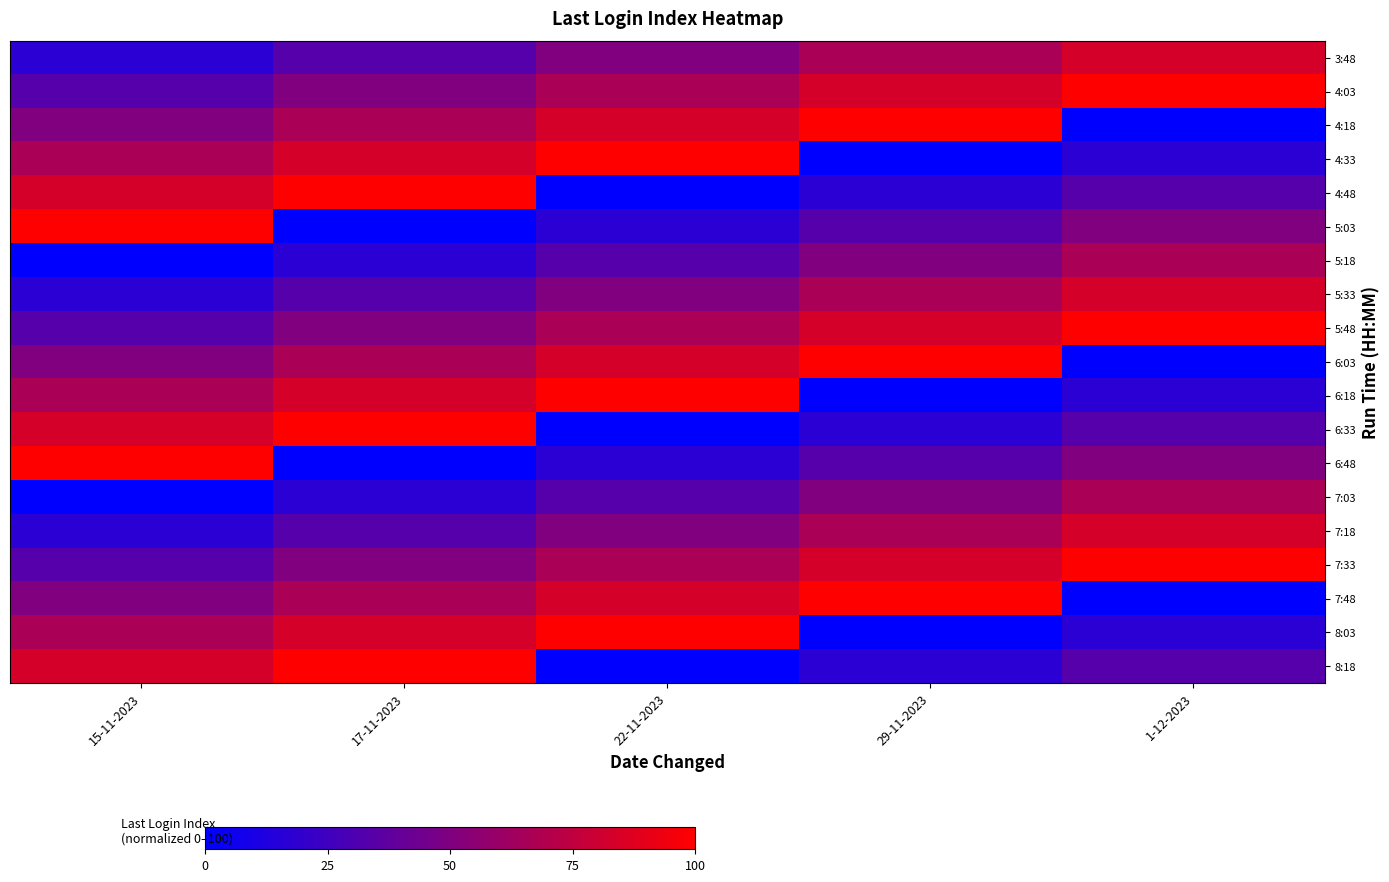

Reading left to right, transcribe all the data shown in this chart.

3:48: 15-11-2023=16.7	17-11-2023=33.3	22-11-2023=50.0	29-11-2023=66.7	1-12-2023=83.3
4:03: 15-11-2023=33.3	17-11-2023=50.0	22-11-2023=66.7	29-11-2023=83.3	1-12-2023=100.0
4:18: 15-11-2023=50.0	17-11-2023=66.7	22-11-2023=83.3	29-11-2023=100.0	1-12-2023=0.0
4:33: 15-11-2023=66.7	17-11-2023=83.3	22-11-2023=100.0	29-11-2023=0.0	1-12-2023=16.7
4:48: 15-11-2023=83.3	17-11-2023=100.0	22-11-2023=0.0	29-11-2023=16.7	1-12-2023=33.3
5:03: 15-11-2023=100.0	17-11-2023=0.0	22-11-2023=16.7	29-11-2023=33.3	1-12-2023=50.0
5:18: 15-11-2023=0.0	17-11-2023=16.7	22-11-2023=33.3	29-11-2023=50.0	1-12-2023=66.7
5:33: 15-11-2023=16.7	17-11-2023=33.3	22-11-2023=50.0	29-11-2023=66.7	1-12-2023=83.3
5:48: 15-11-2023=33.3	17-11-2023=50.0	22-11-2023=66.7	29-11-2023=83.3	1-12-2023=100.0
6:03: 15-11-2023=50.0	17-11-2023=66.7	22-11-2023=83.3	29-11-2023=100.0	1-12-2023=0.0
6:18: 15-11-2023=66.7	17-11-2023=83.3	22-11-2023=100.0	29-11-2023=0.0	1-12-2023=16.7
6:33: 15-11-2023=83.3	17-11-2023=100.0	22-11-2023=0.0	29-11-2023=16.7	1-12-2023=33.3
6:48: 15-11-2023=100.0	17-11-2023=0.0	22-11-2023=16.7	29-11-2023=33.3	1-12-2023=50.0
7:03: 15-11-2023=0.0	17-11-2023=16.7	22-11-2023=33.3	29-11-2023=50.0	1-12-2023=66.7
7:18: 15-11-2023=16.7	17-11-2023=33.3	22-11-2023=50.0	29-11-2023=66.7	1-12-2023=83.3
7:33: 15-11-2023=33.3	17-11-2023=50.0	22-11-2023=66.7	29-11-2023=83.3	1-12-2023=100.0
7:48: 15-11-2023=50.0	17-11-2023=66.7	22-11-2023=83.3	29-11-2023=100.0	1-12-2023=0.0
8:03: 15-11-2023=66.7	17-11-2023=83.3	22-11-2023=100.0	29-11-2023=0.0	1-12-2023=16.7
8:18: 15-11-2023=83.3	17-11-2023=100.0	22-11-2023=0.0	29-11-2023=16.7	1-12-2023=33.3